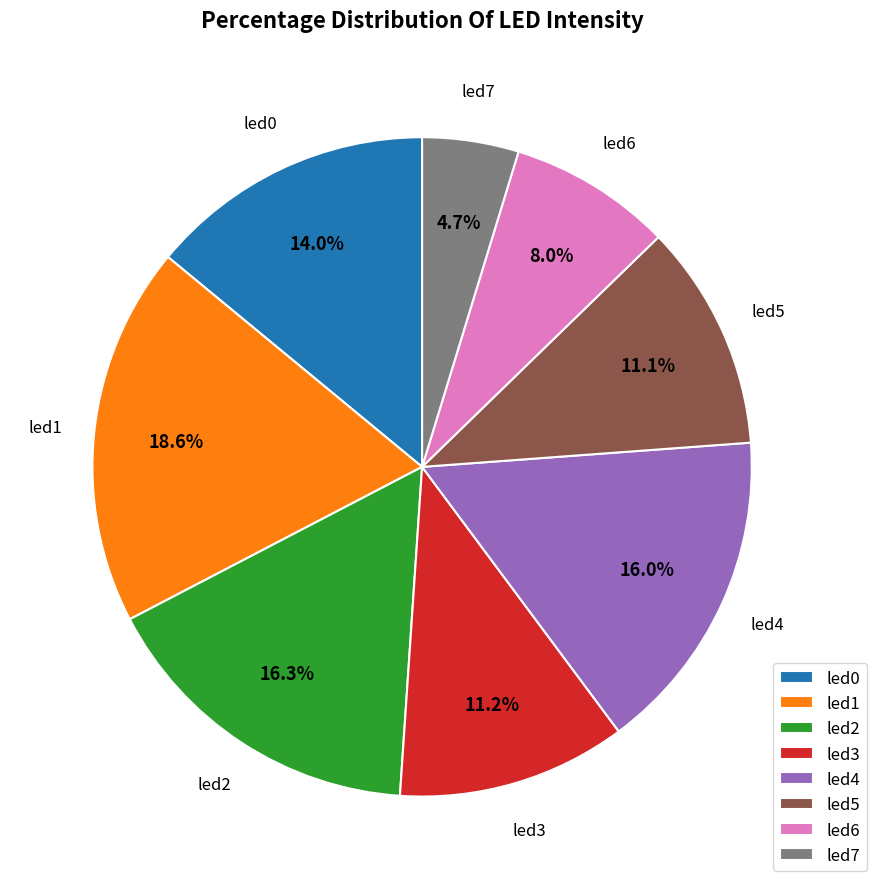

To the nearest percent, what is the combined percentage of led1 and led3?

30%